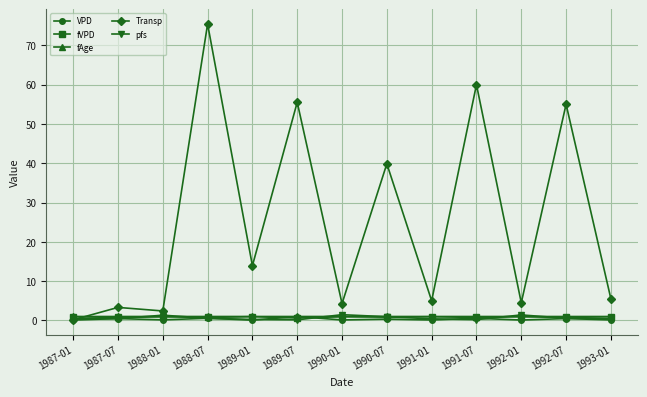

At which category is the sum across all series the highest?

1988-07